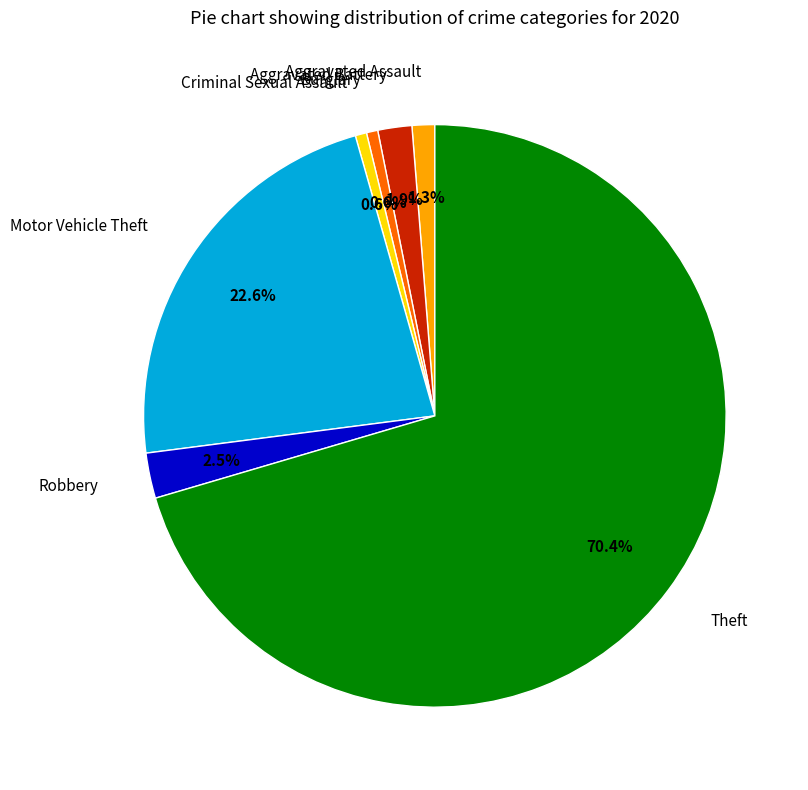

Which slice is the largest?

Theft